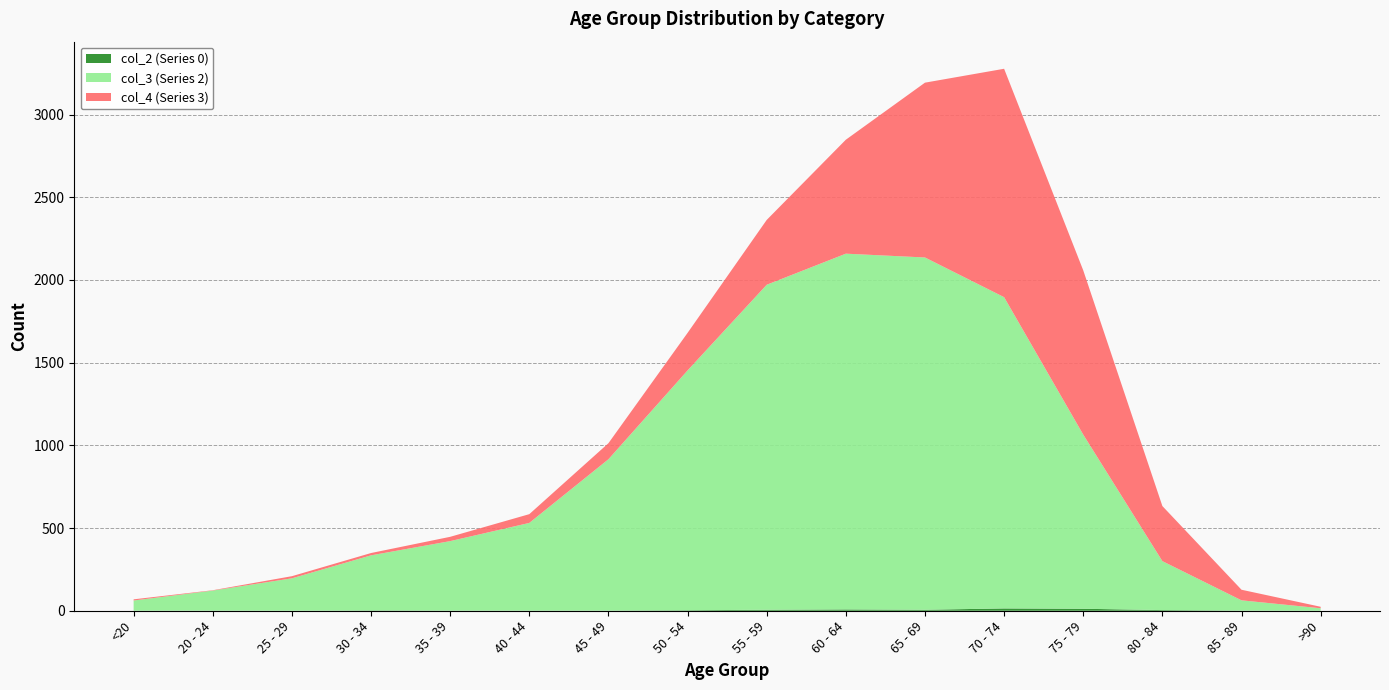

Reading right to left, extract all data points from this chart.

col_2: 0	1	4	12	14	6	8	6	3	1	1	1	2	0	1	0
col_3: 15	62	296	1053	1882	2130	2151	1965	1450	915	530	420	333	196	121	62
col_4: 9	64	333	993	1381	1057	689	392	227	97	53	26	14	13	2	7